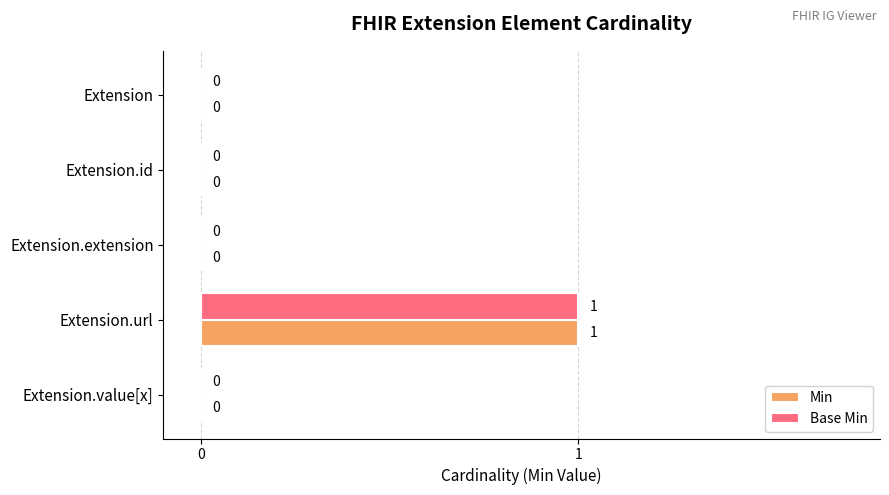

True or false: Min has a value of 0 at Extension.value[x].

True